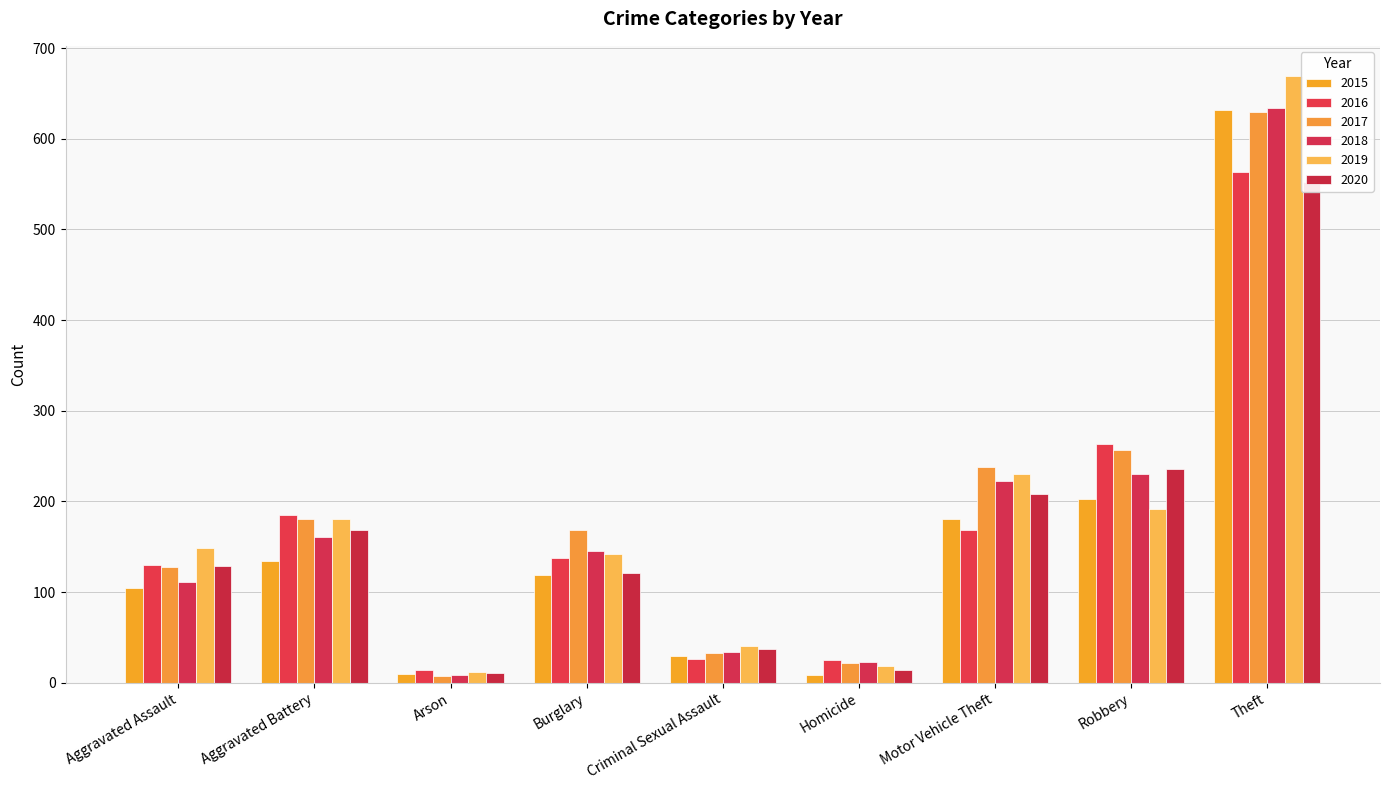

Where does the 2018 series first go above 145?

Aggravated Battery